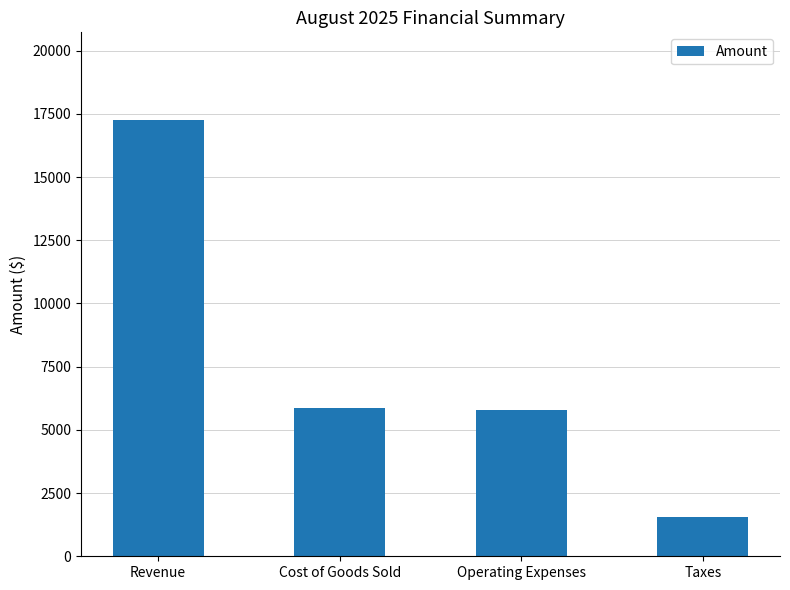

Is it true that the value at Taxes is 852?

False